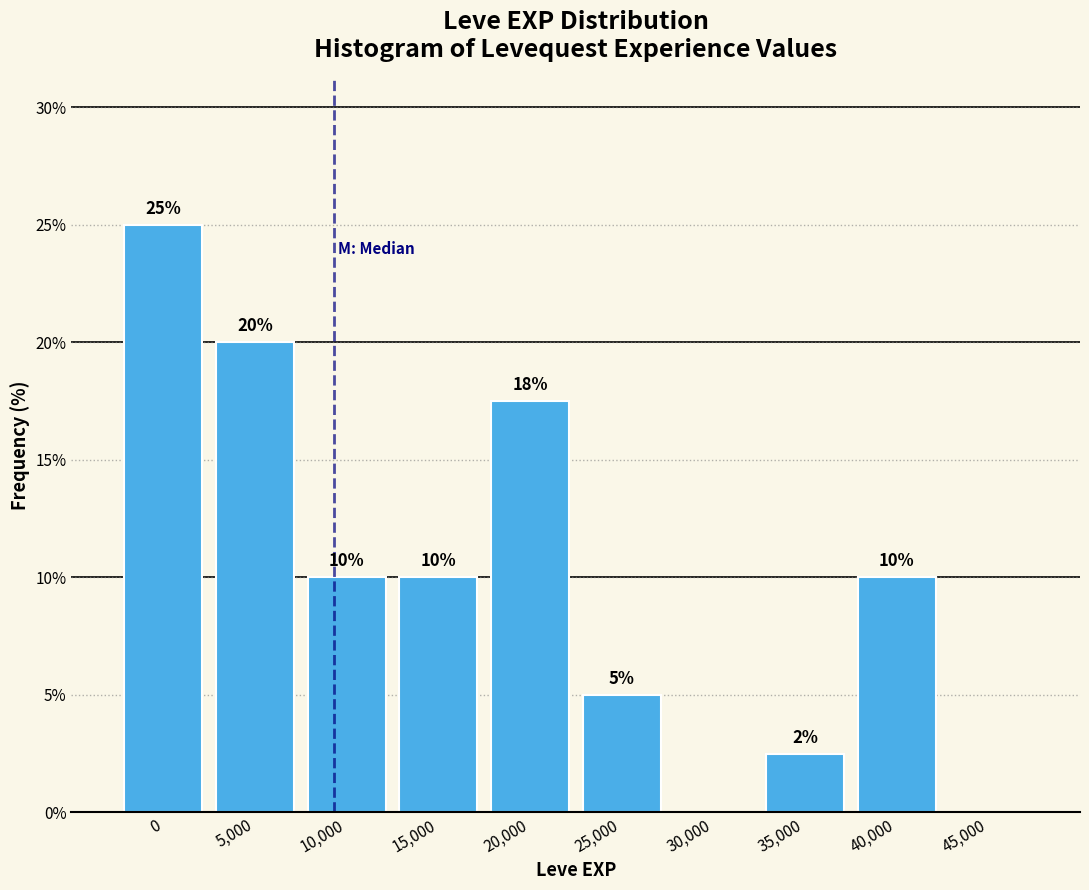

What is the greatest value displayed?

25.0